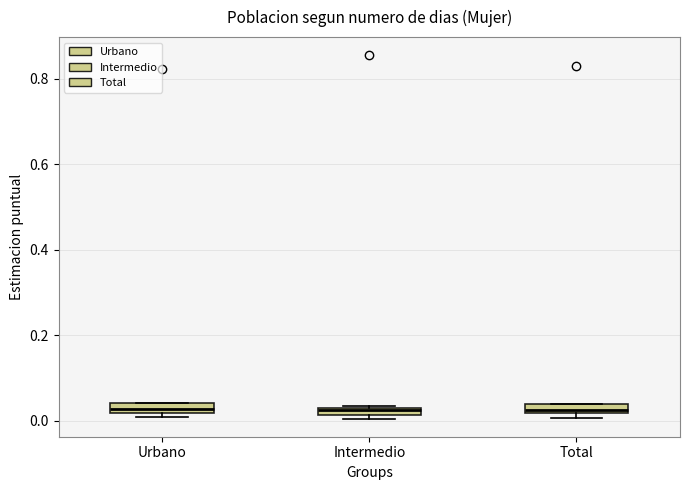

Where is the lower edge of the box for Urbano on the y-axis? The values are not printed on the chart, so give them approximately, as read against the axis.

0.02